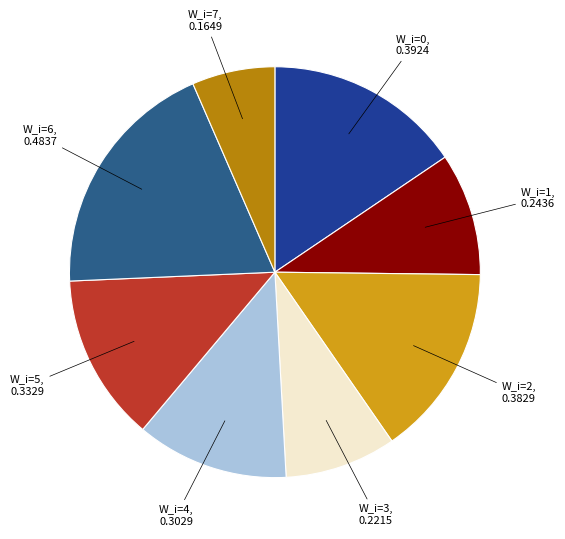

Count the number of slices in the pie.

8